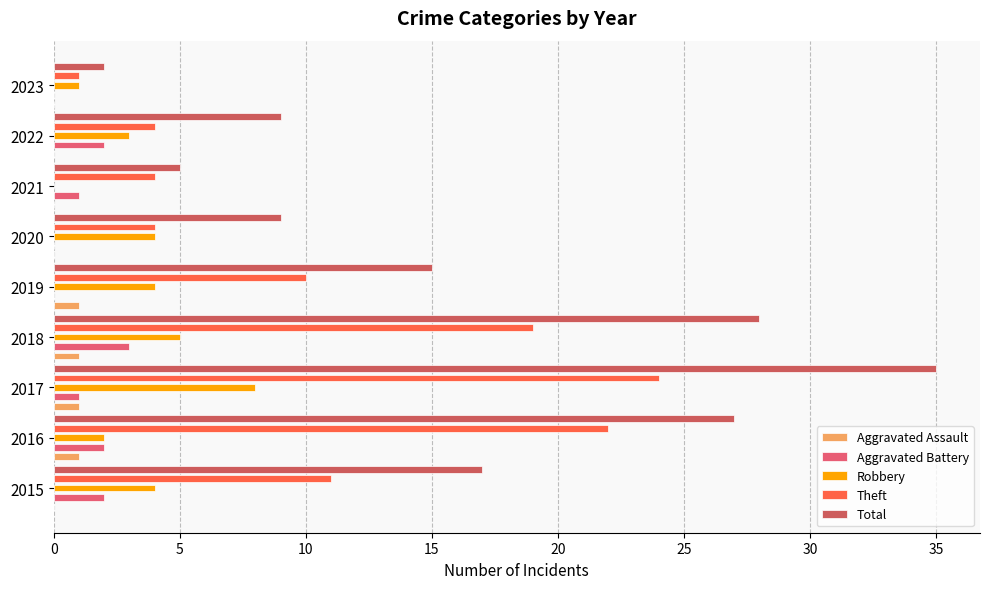

What is the spread (max minus min) of values at 2017?

34